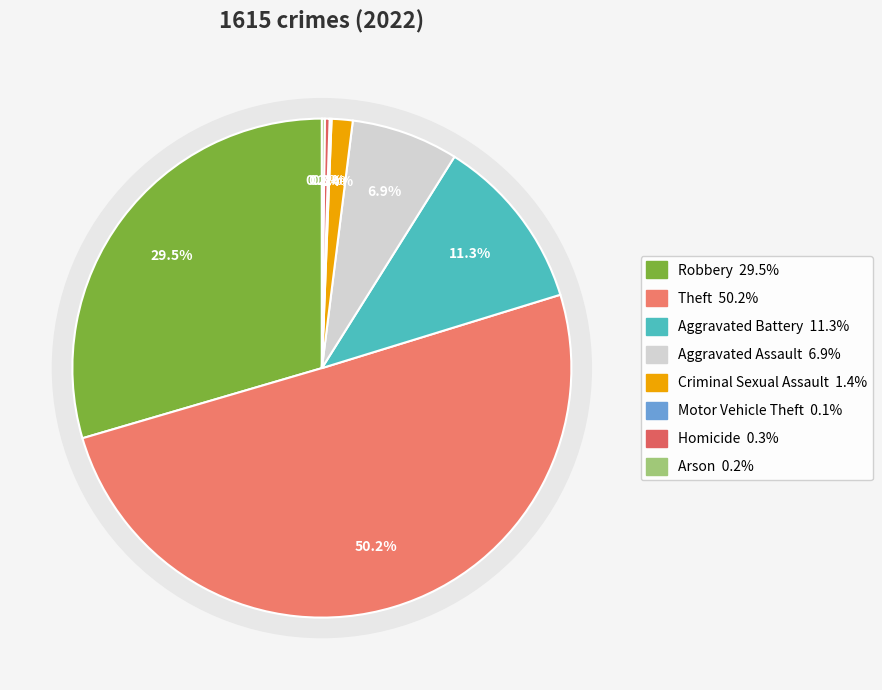

How many slices are in this pie chart?

8